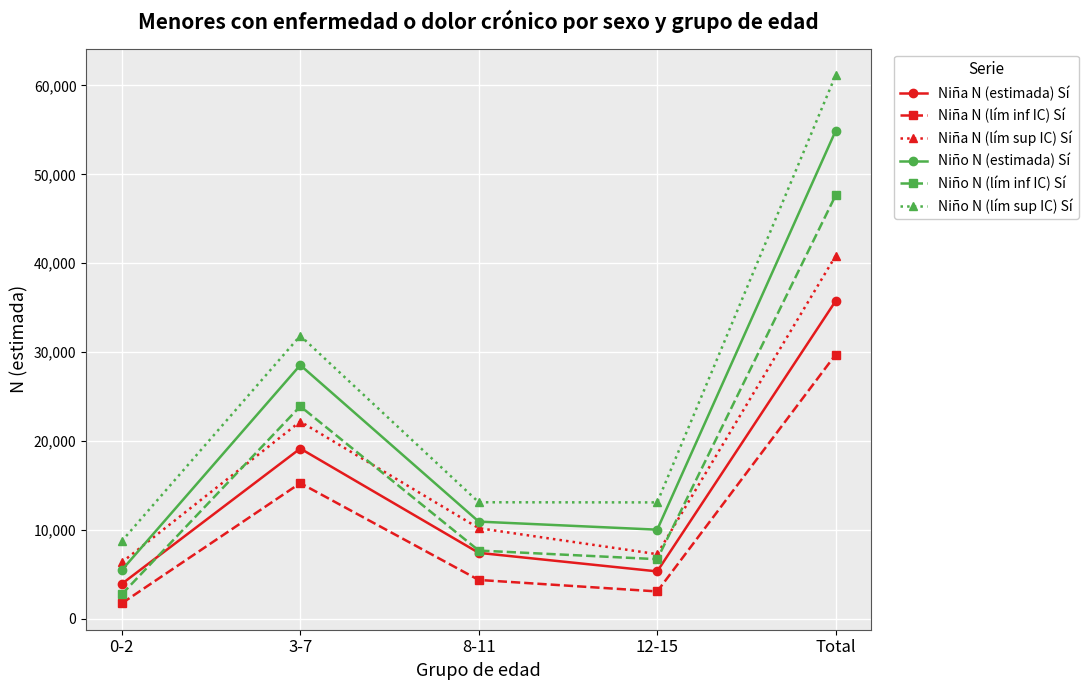

At how many categories does at least one series exceed 17519?

2